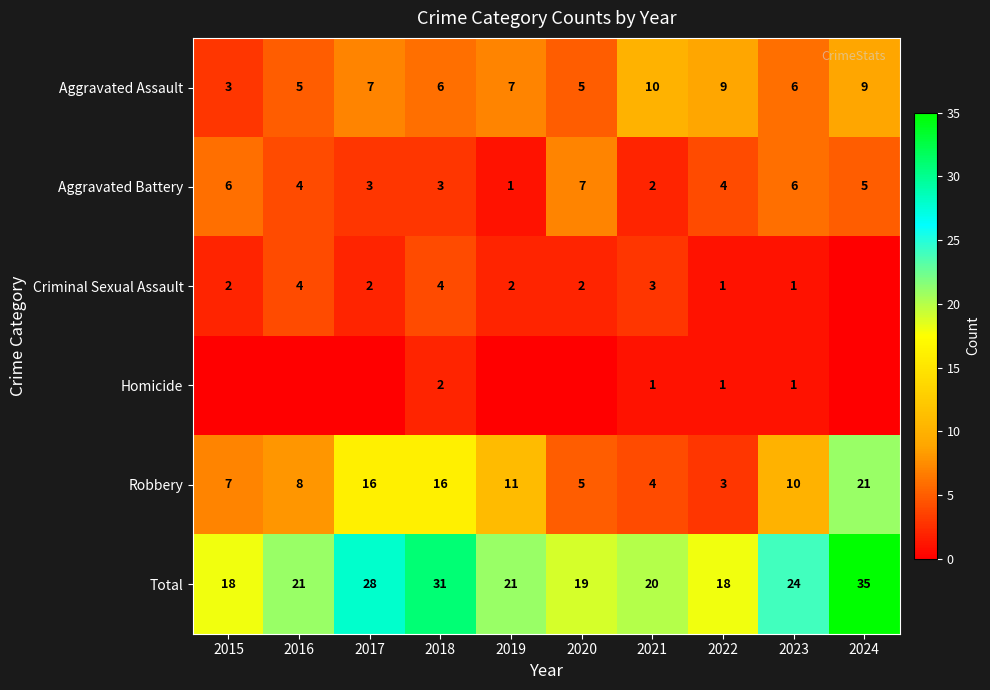

What is the spread (max minus min) of values at 2022?

17